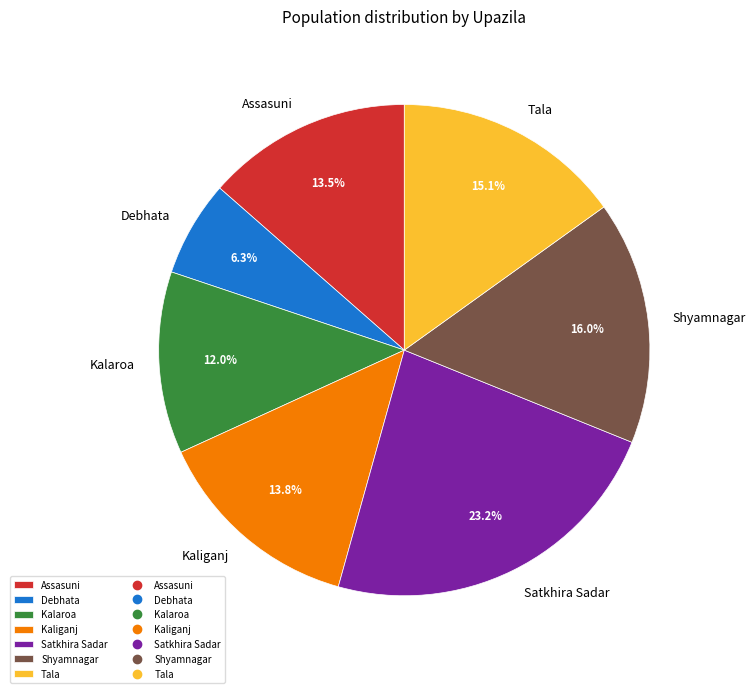

Do Kaliganj and Shyamnagar together represent more than half of the pie?

No